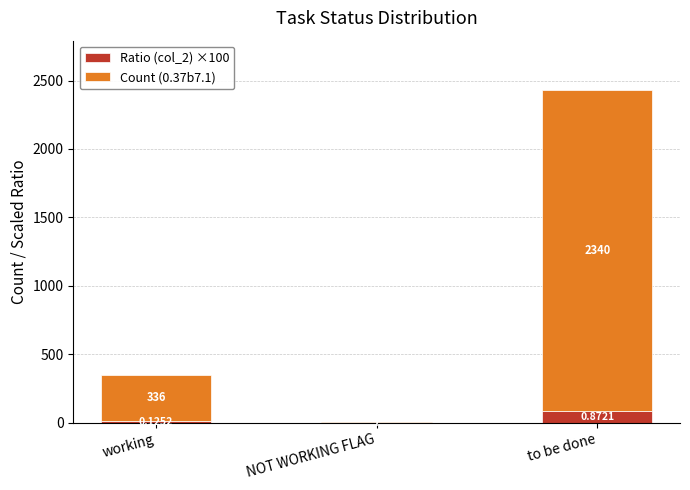

What are all the series names shown in the legend?

Ratio (col_2) ×100, Count (0.37b7.1)